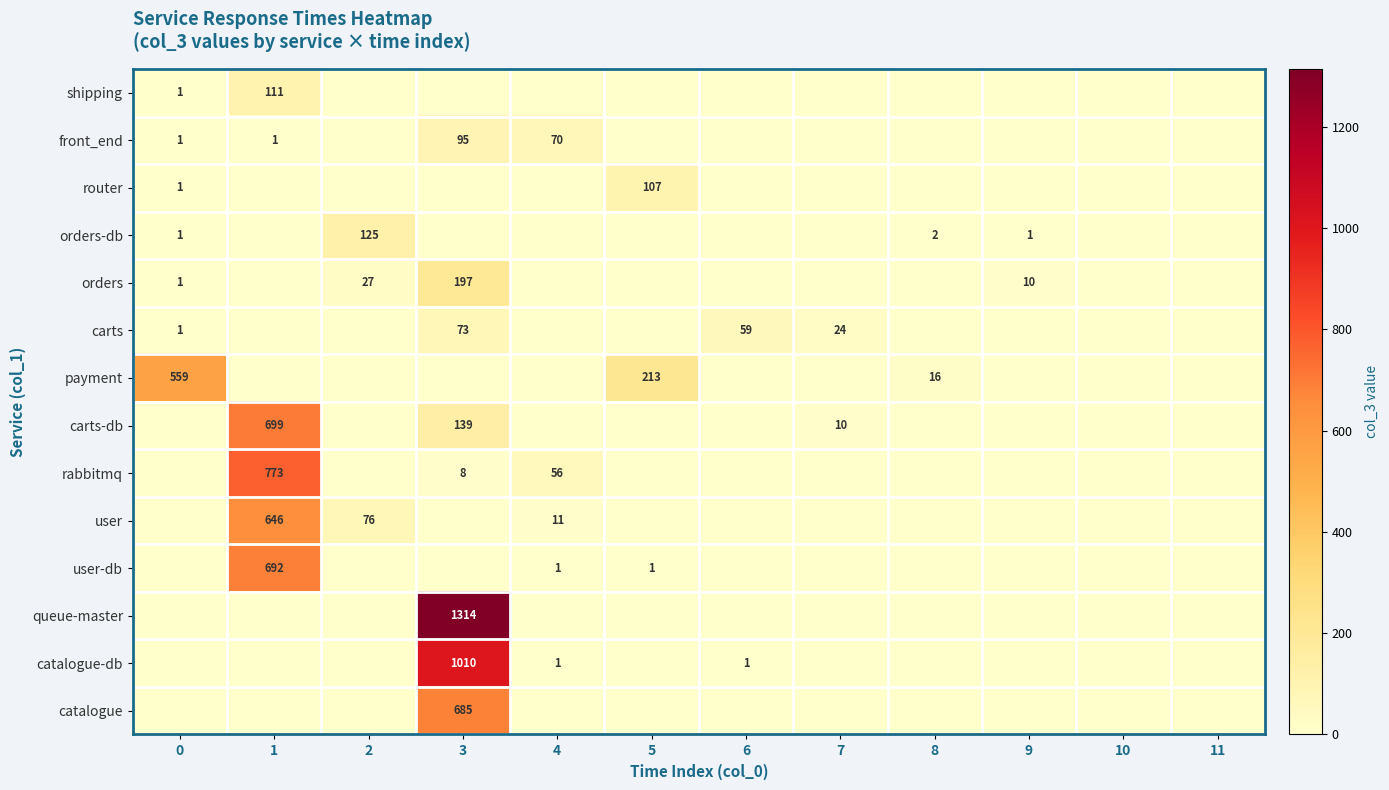

The carts series shows 99 at 3. True or false?

False